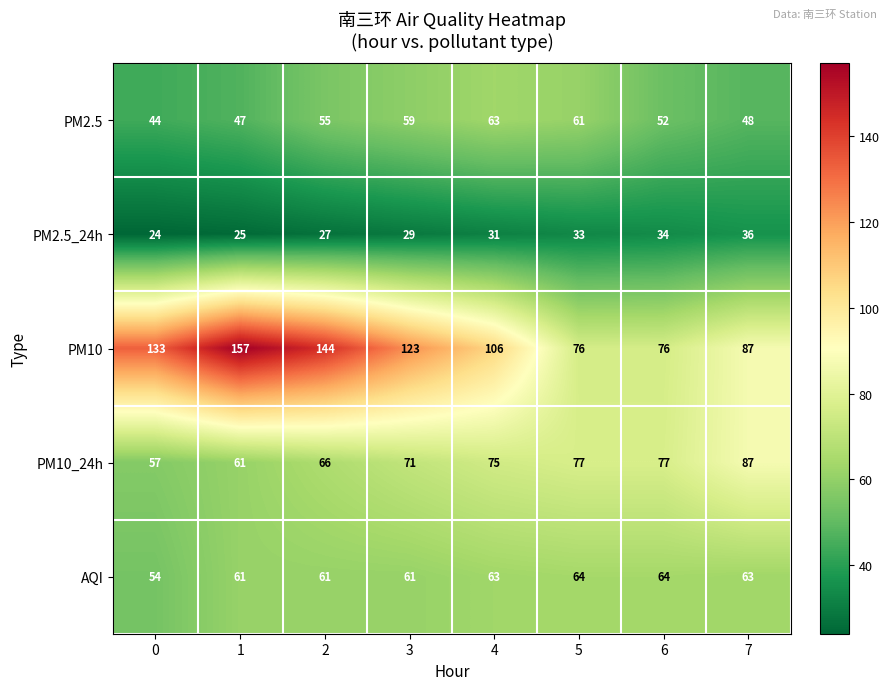

Which series has the largest range (max minus min)?

PM10